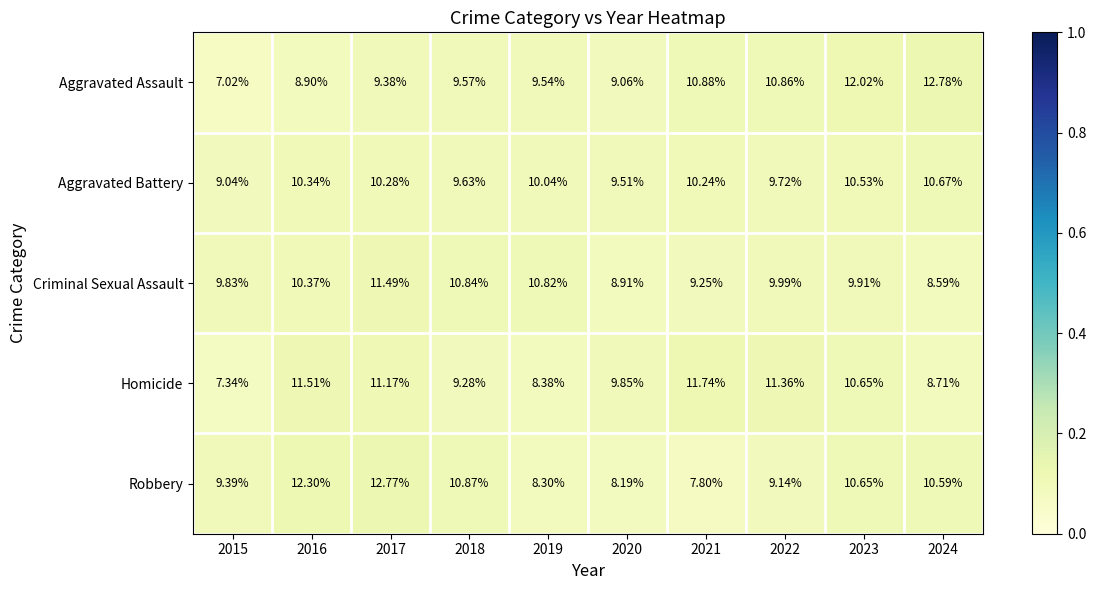

Which series has the widest spread of values?

Aggravated Assault